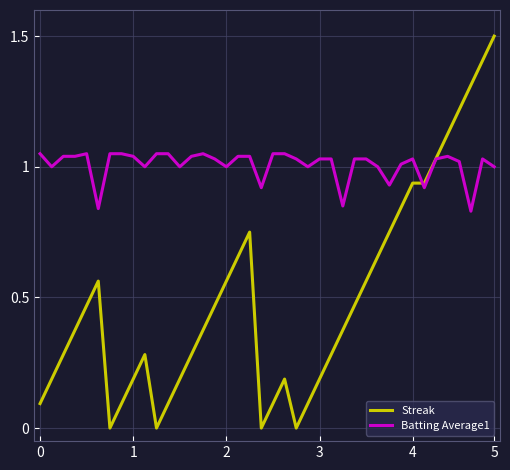

Rank the series by their average value, from lowest to highest.

Streak, Batting Average1